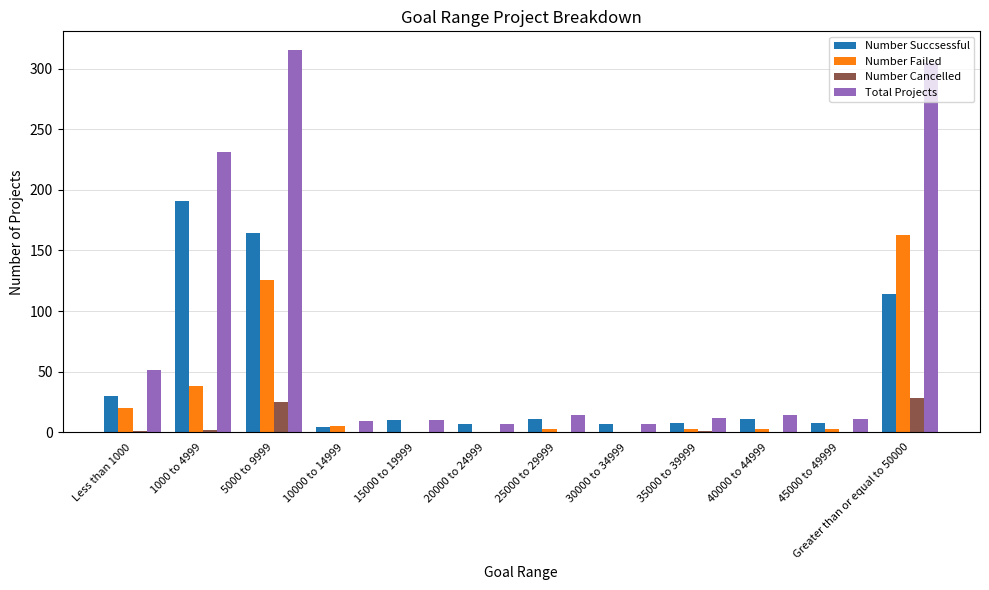

At which category is the sum across all series the highest?

5000 to 9999